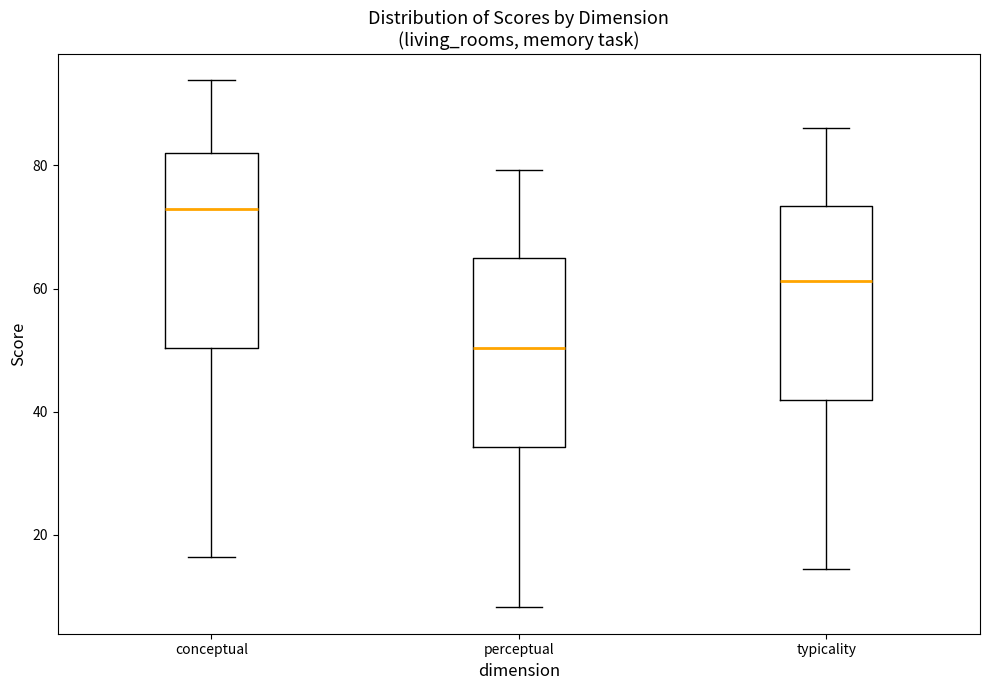

Where is the upper edge of the box for perceptual on the y-axis? The values are not printed on the chart, so give them approximately, as read against the axis.

64